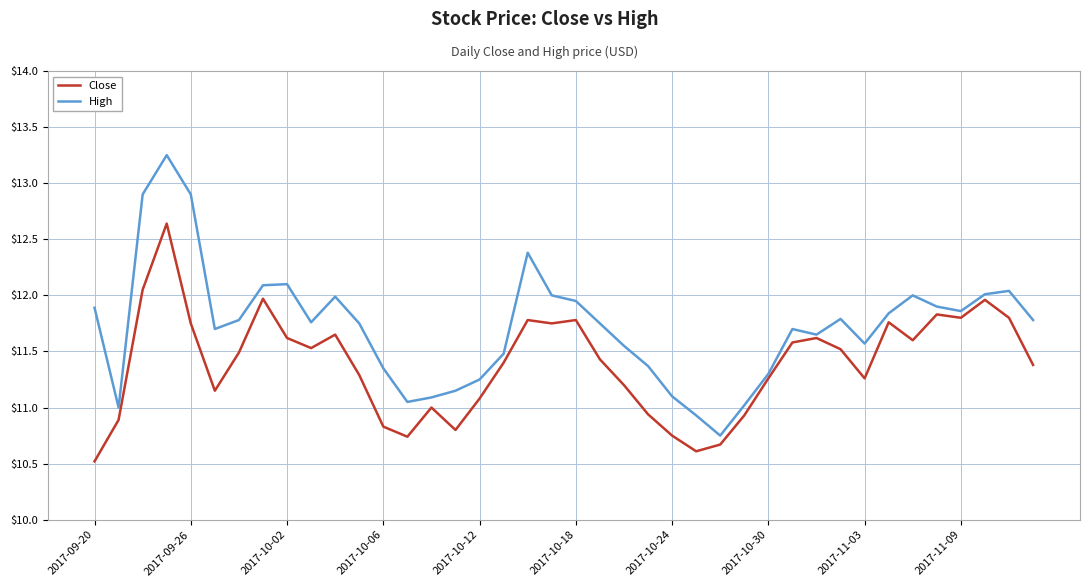

List the series in order of their overall mean, lowest first.

Close, High